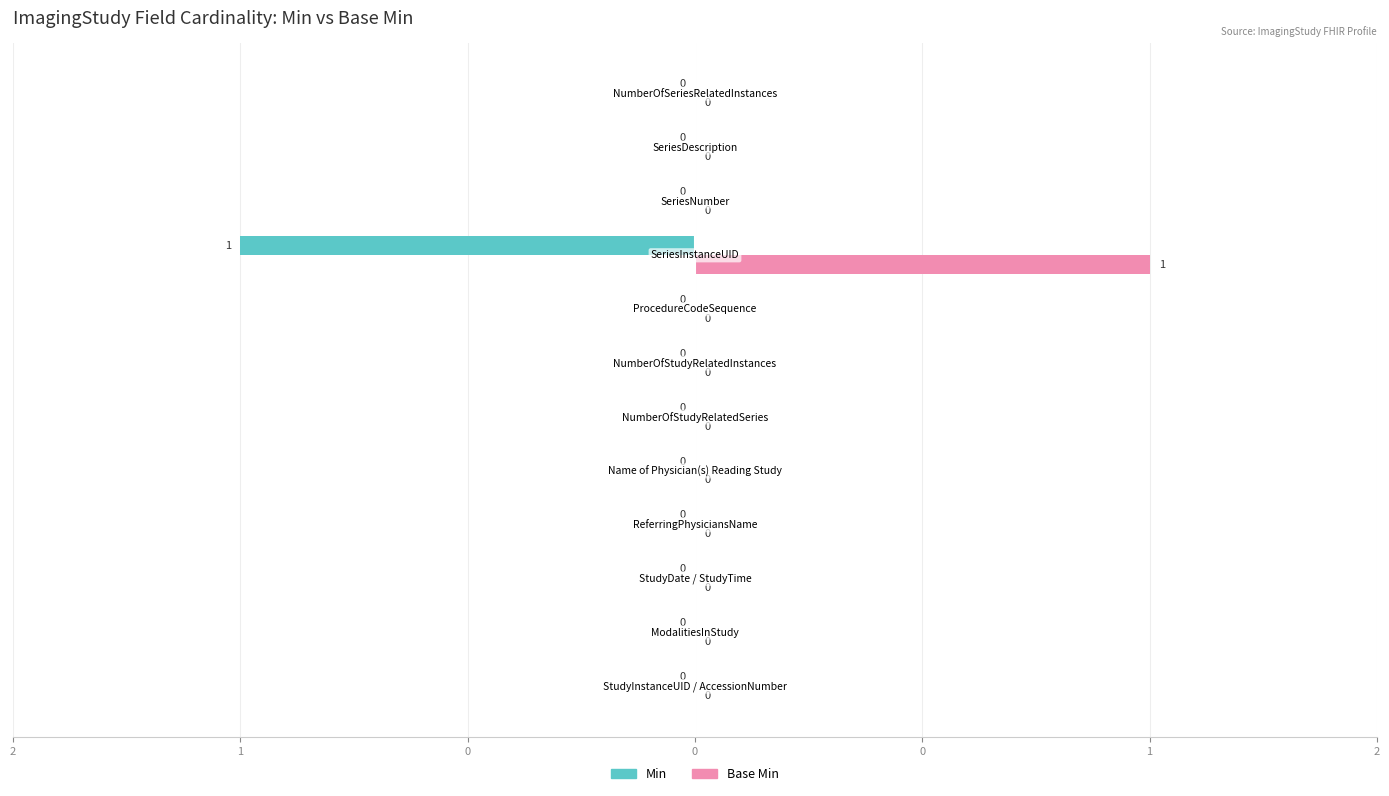

Which series has the largest total across all categories?

Base Min